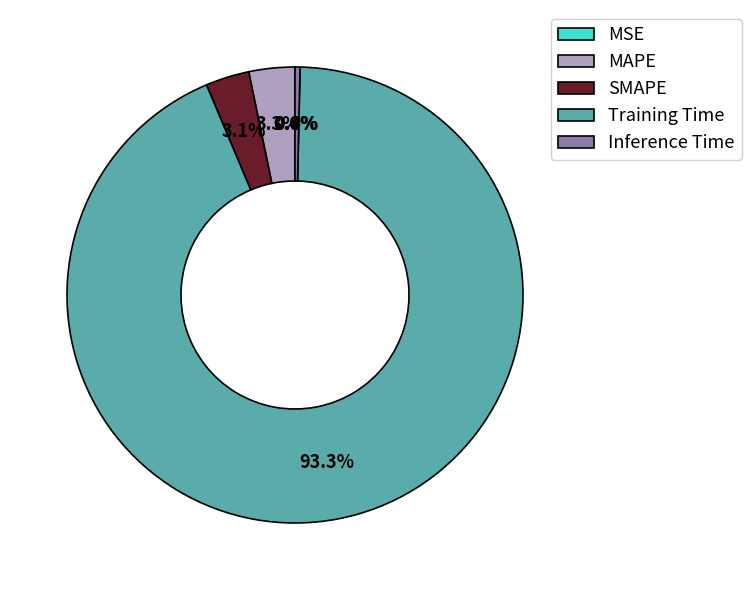

Combined, do SMAPE and Inference Time account for over 50%?

No